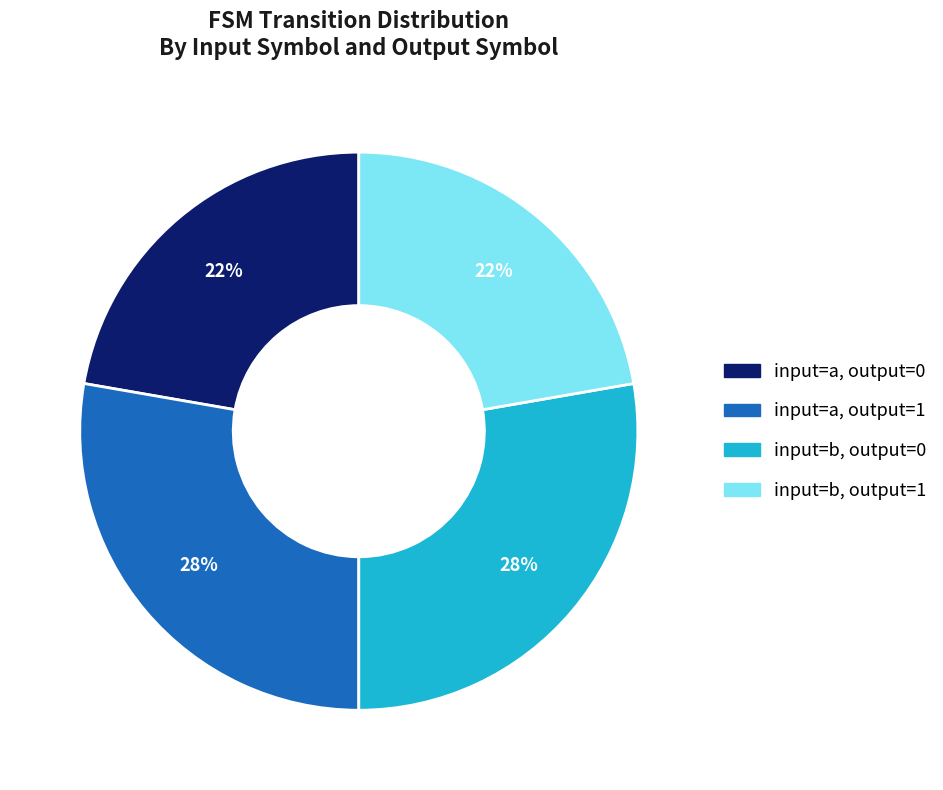

Which has a higher value, input=b, output=0 or input=b, output=1?

input=b, output=0